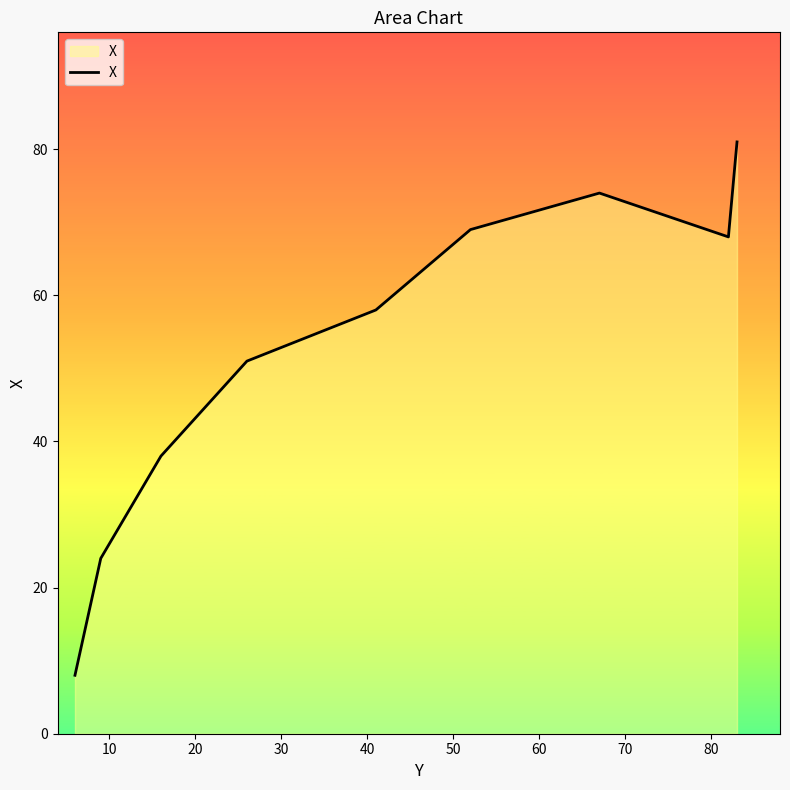

What is the maximum value shown in the chart?

81